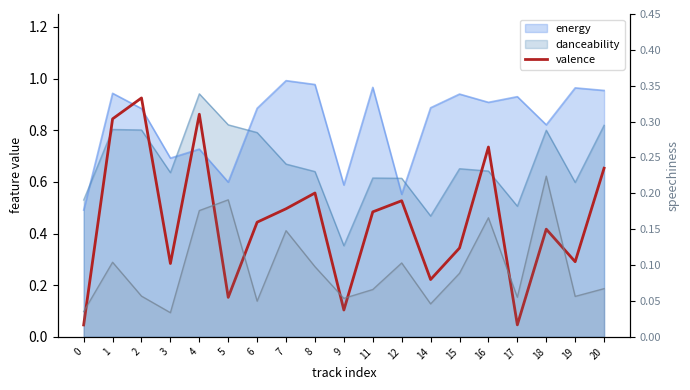

Rank the categories by value from highest to lowest.

2, 4, 1, 16, 20, 8, 12, 7, 11, 6, 18, 15, 19, 3, 14, 5, 9, 17, 0